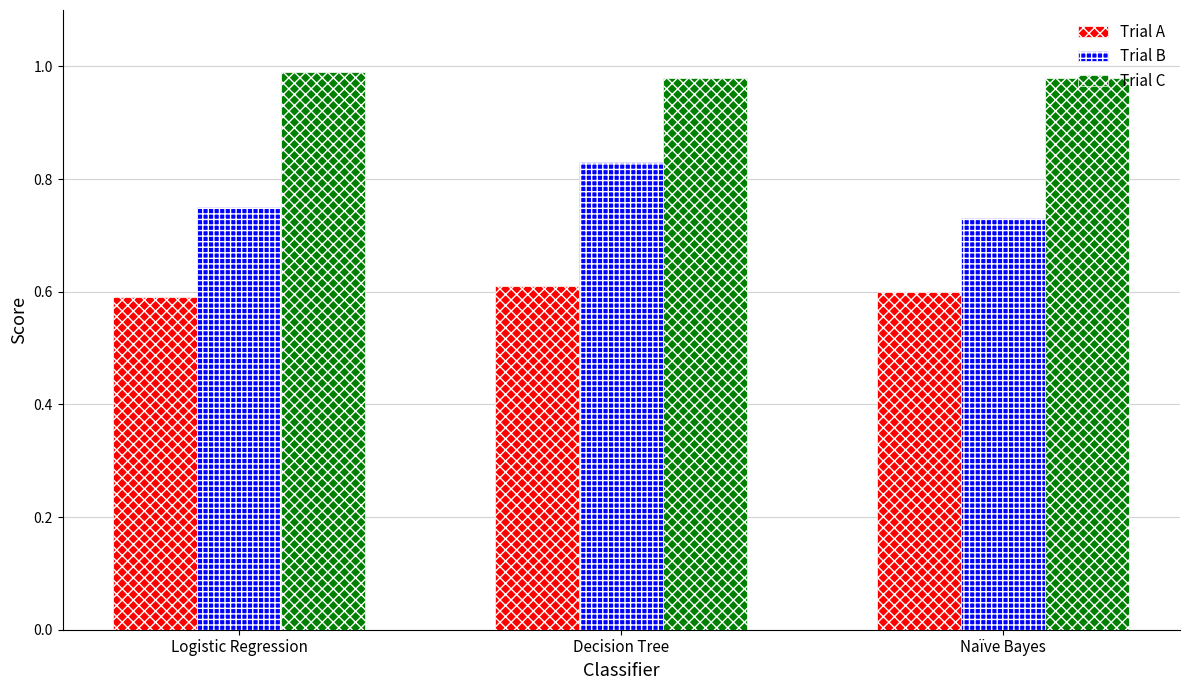

Which series has the widest spread of values?

Trial B